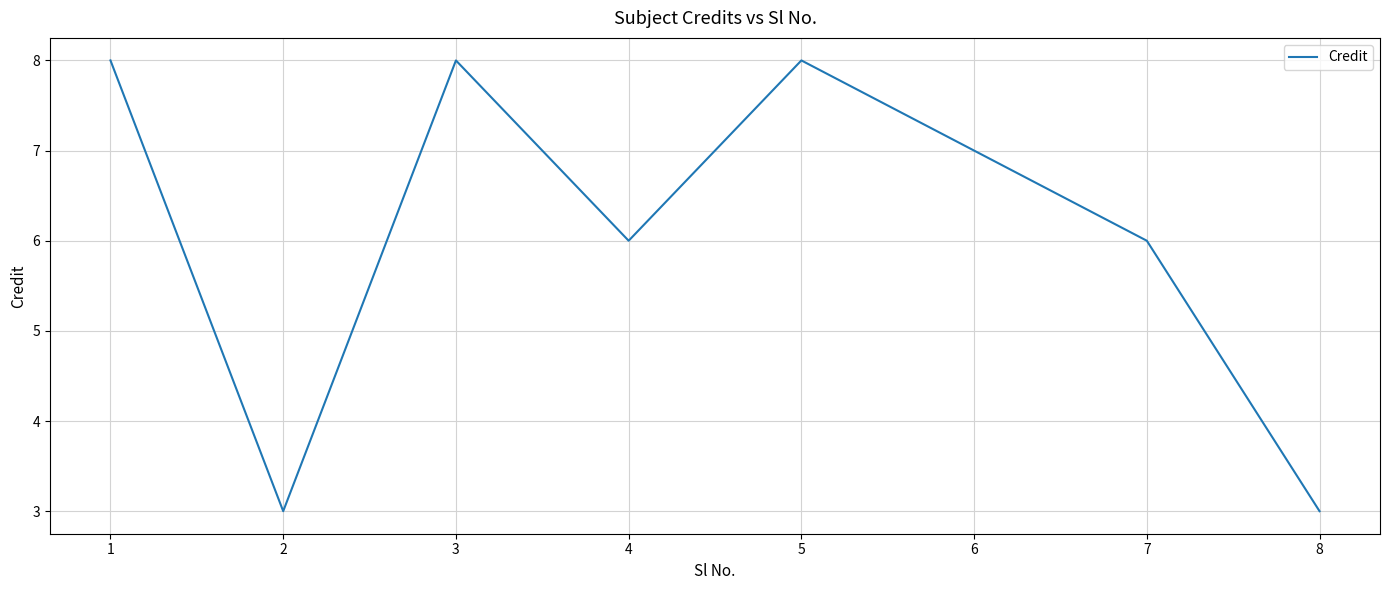

Is it true that the value at 2 is 3?

True